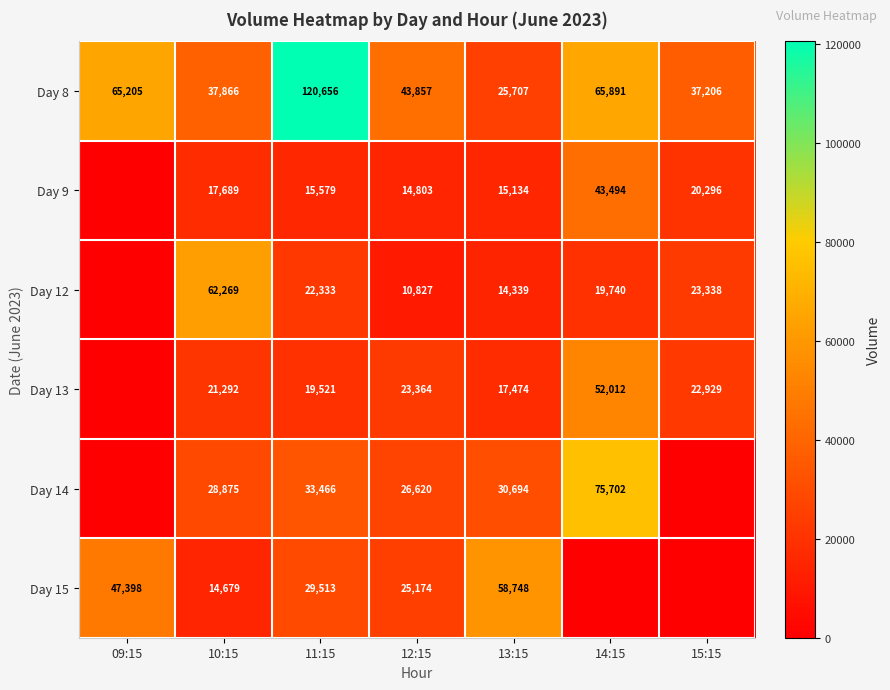

What is the lowest value of the Day 8 series?

25707